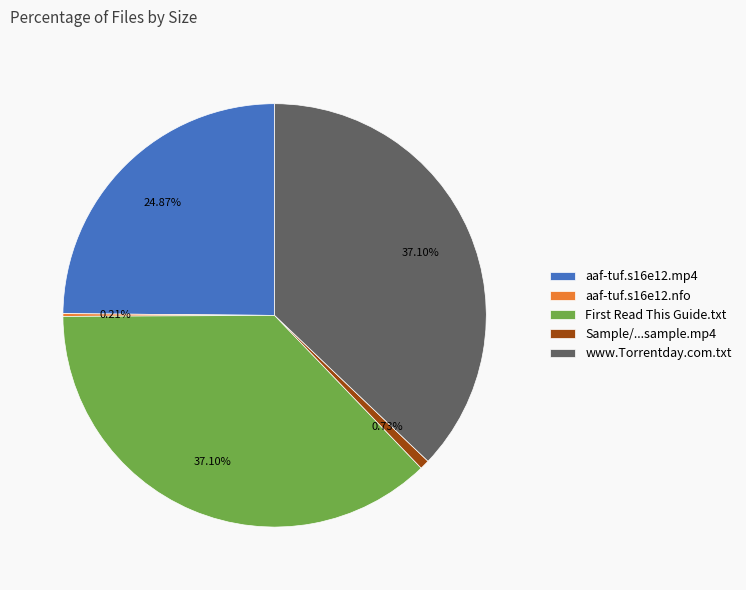

Is it true that www.Torrentday.com.txt is 48% of the pie?

False